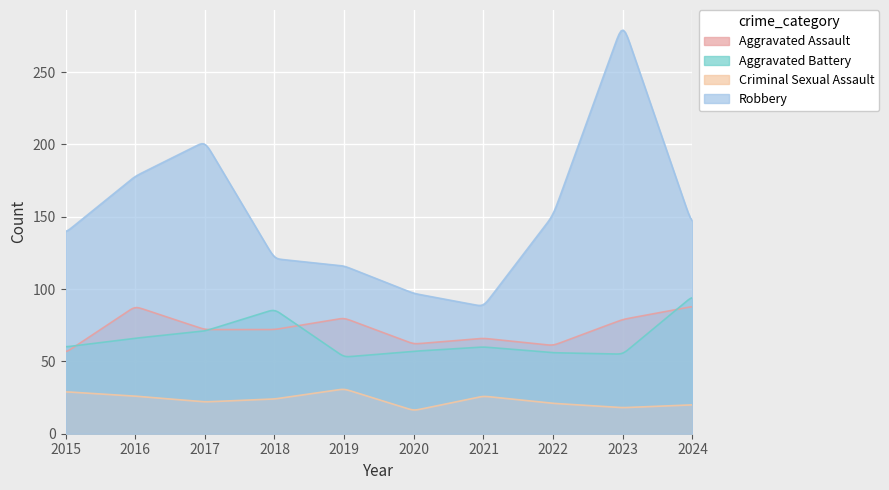

What is the value of the Aggravated Battery point at the 10th from the left?

95